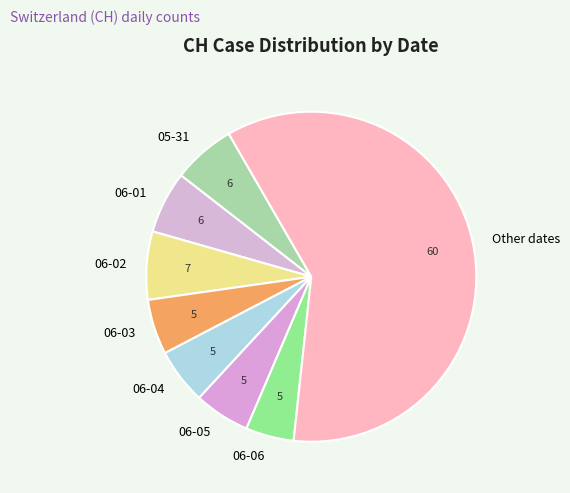

Which slice is the largest?

Other dates